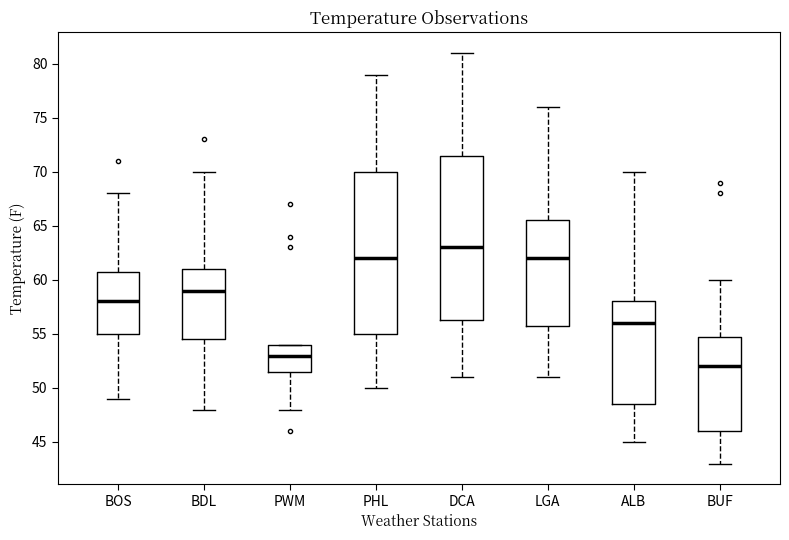

Reading left to right, read every box against the y-axis: the position of its median line, the range the box covers, and the ends of its whiskers. The values are not printed on the chart, so give them approximately, as read against the axis.

BOS: median 58.0, box 55.0 to 61.0, whiskers 49.0 to 68.0
BDL: median 59.0, box 54.5 to 61.0, whiskers 48.0 to 70.0
PWM: median 53.0, box 51.5 to 54.0, whiskers 48.0 to 54.0
PHL: median 62.0, box 55.0 to 70.0, whiskers 50.0 to 79.0
DCA: median 63.0, box 56.5 to 71.5, whiskers 51.0 to 81.0
LGA: median 62.0, box 56.0 to 65.5, whiskers 51.0 to 76.0
ALB: median 56.0, box 48.5 to 58.0, whiskers 45.0 to 70.0
BUF: median 52.0, box 46.0 to 55.0, whiskers 43.0 to 60.0